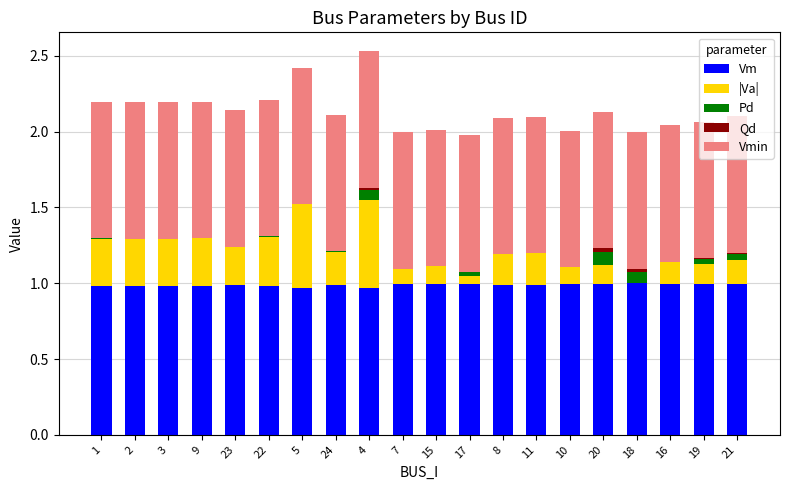

The value of Vm at 7 is 1.0. True or false?

True